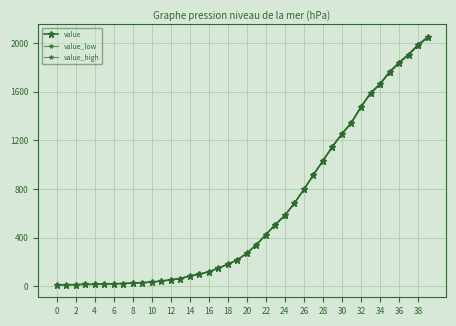

How many values in the value_high series exceed 274?

20